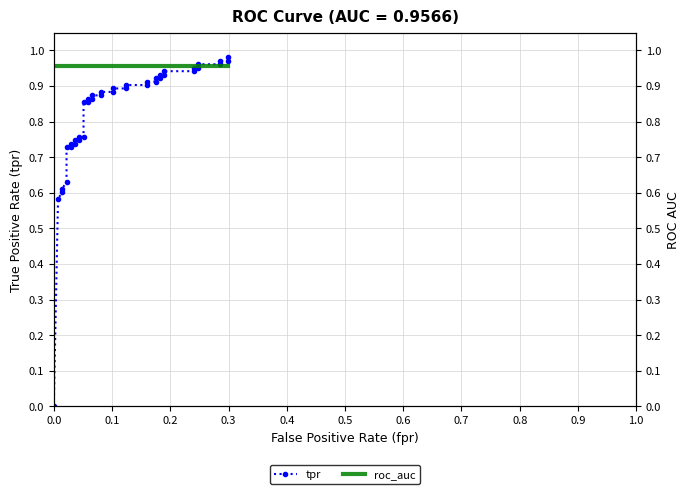

At how many categories does at least one series exceed 0?

40